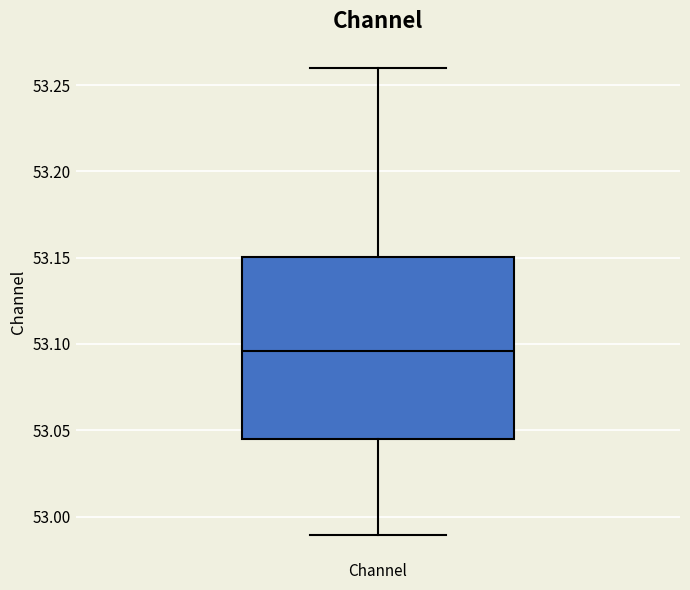

Transcribe this box plot: give where the median line is, the range the box spans, and where the two whiskers end, as read against the y-axis. The values are not printed on the chart, so give them approximately, as read against the axis.

median 53.095, box 53.045 to 53.150, whiskers 52.990 to 53.260